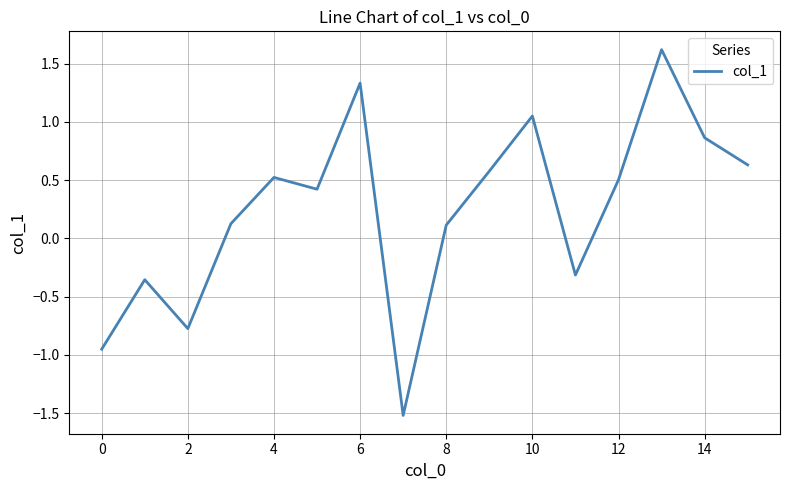

How many lines are shown in the chart?

1